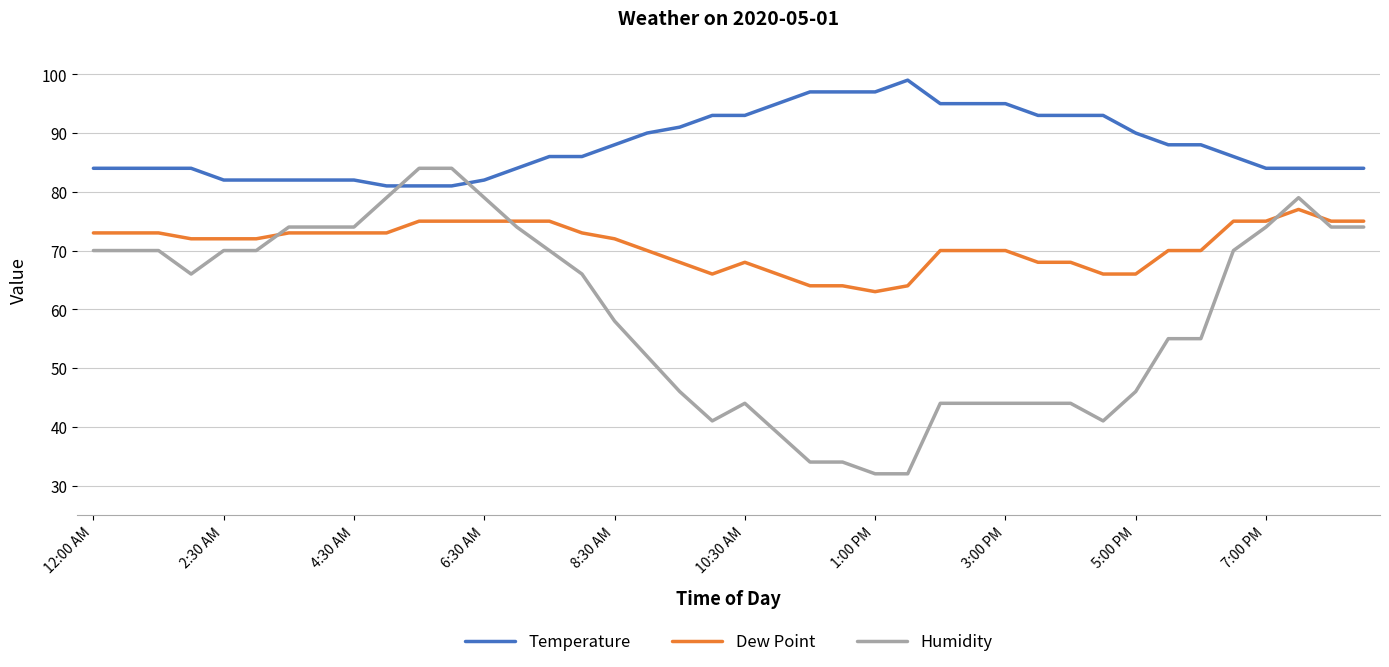

Which series has the largest range (max minus min)?

Humidity